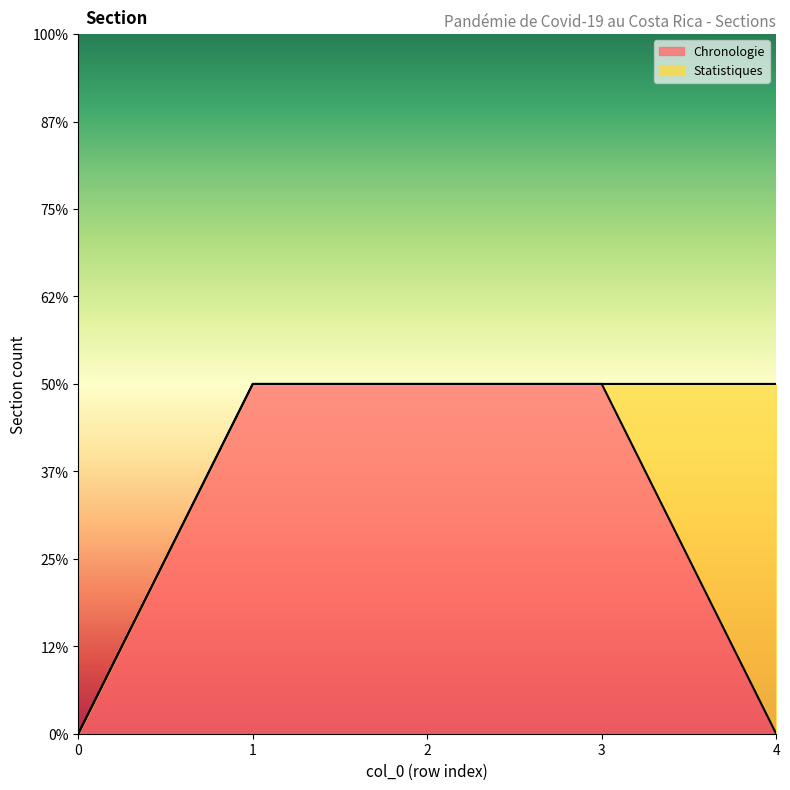

What is the value of the 3rd point from the left?

1